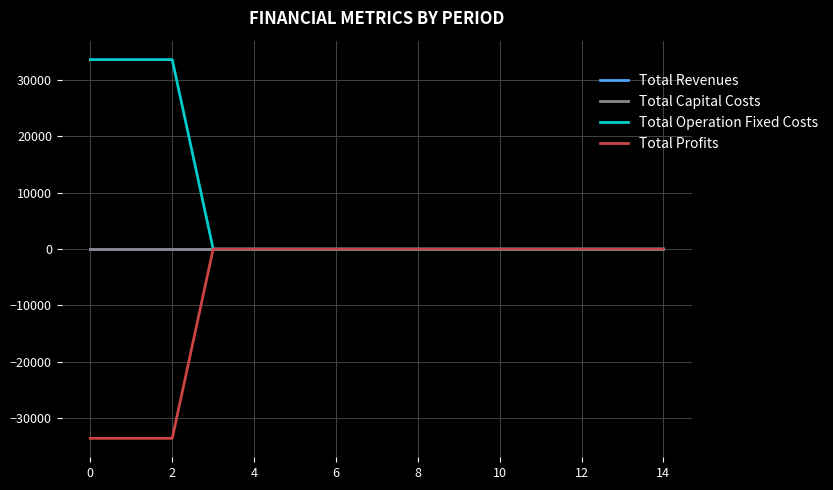

True or false: Total Operation Fixed Costs and Total Revenues intersect in this chart.

False